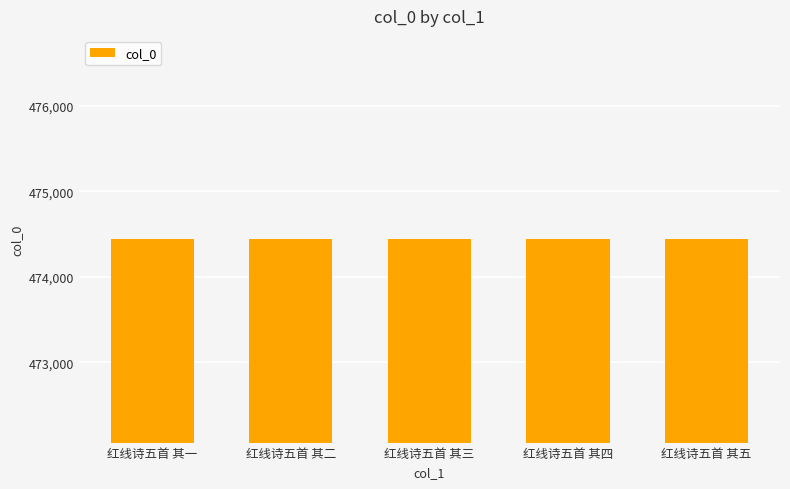

What is the label of the 5th bar from the left?

红线诗五首 其五